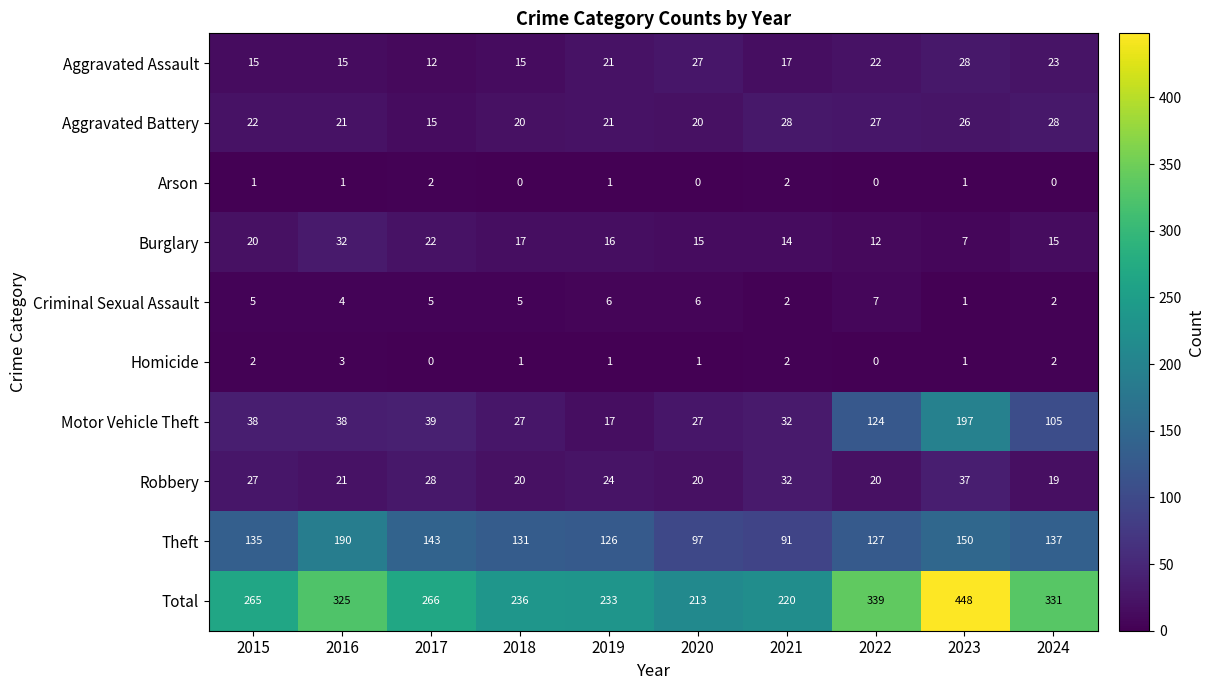

What is the difference between the maximum and minimum values in the Criminal Sexual Assault series?

6